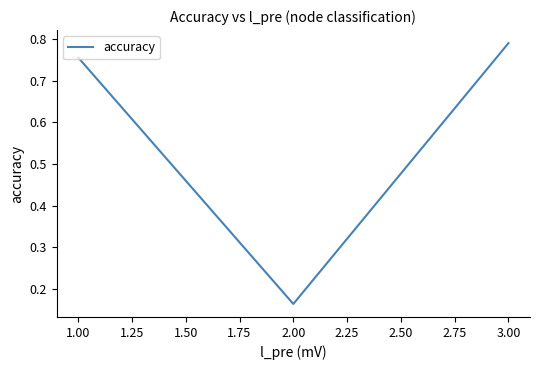

The value at 1.00 is 0.4. True or false?

False